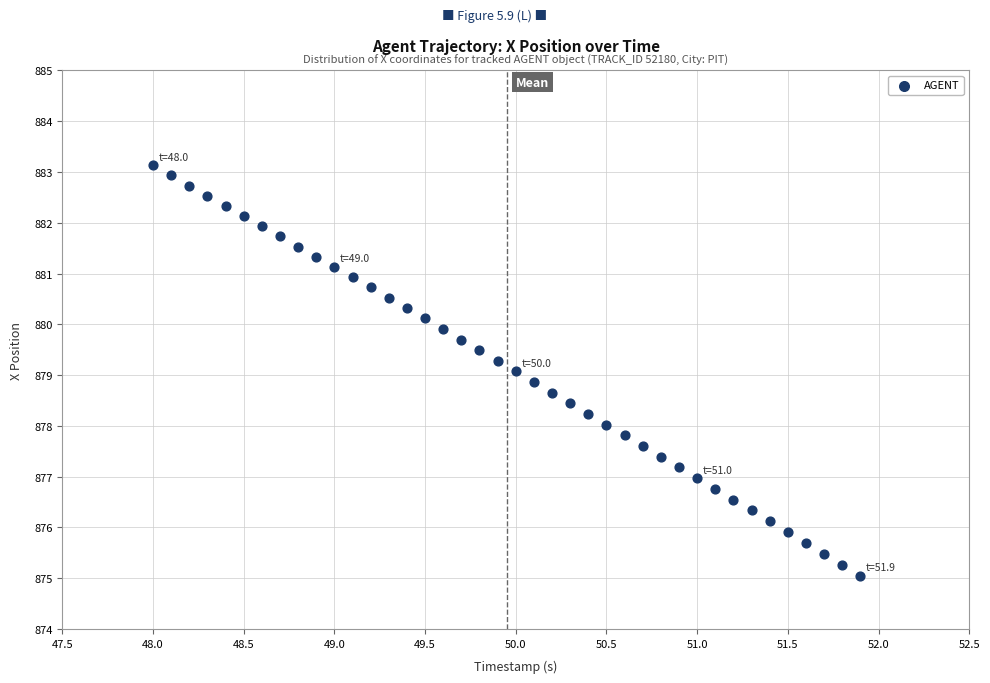

What is the range of Y values (max minus min)?

8.1